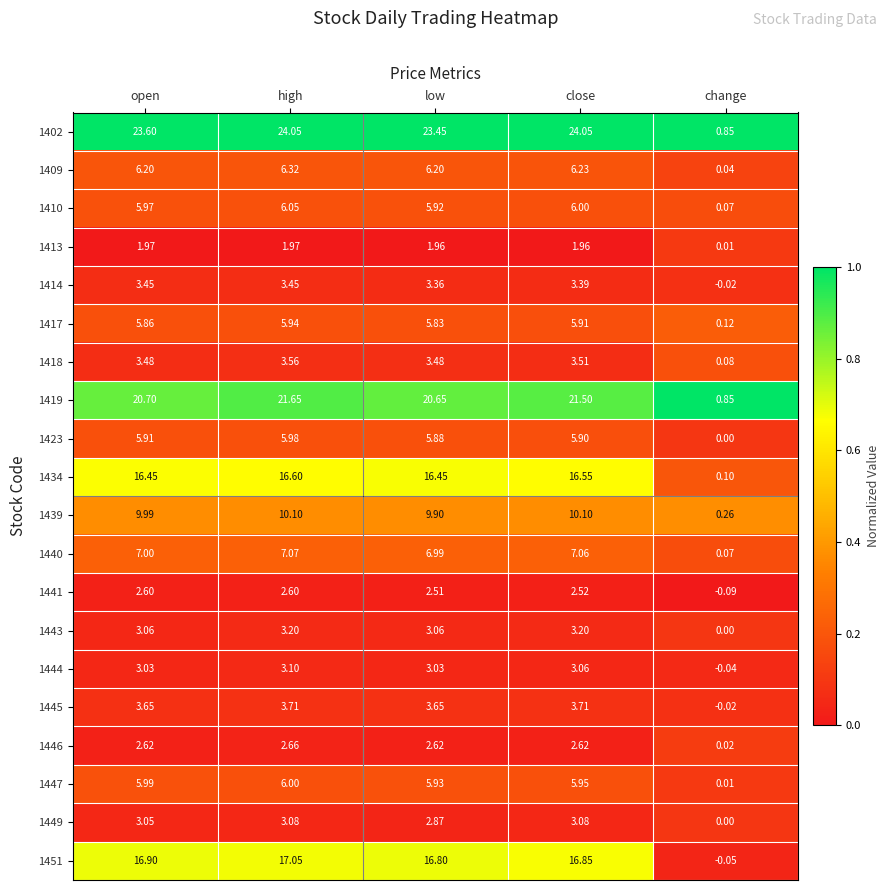

At which category does the chart reach its minimum across all series?

change